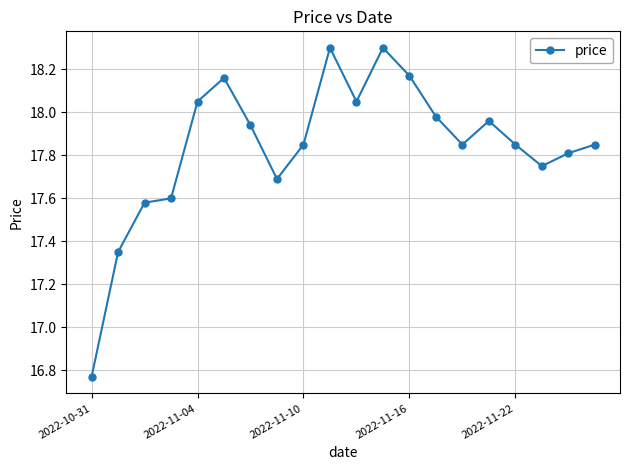

What is the greatest value displayed?

18.3